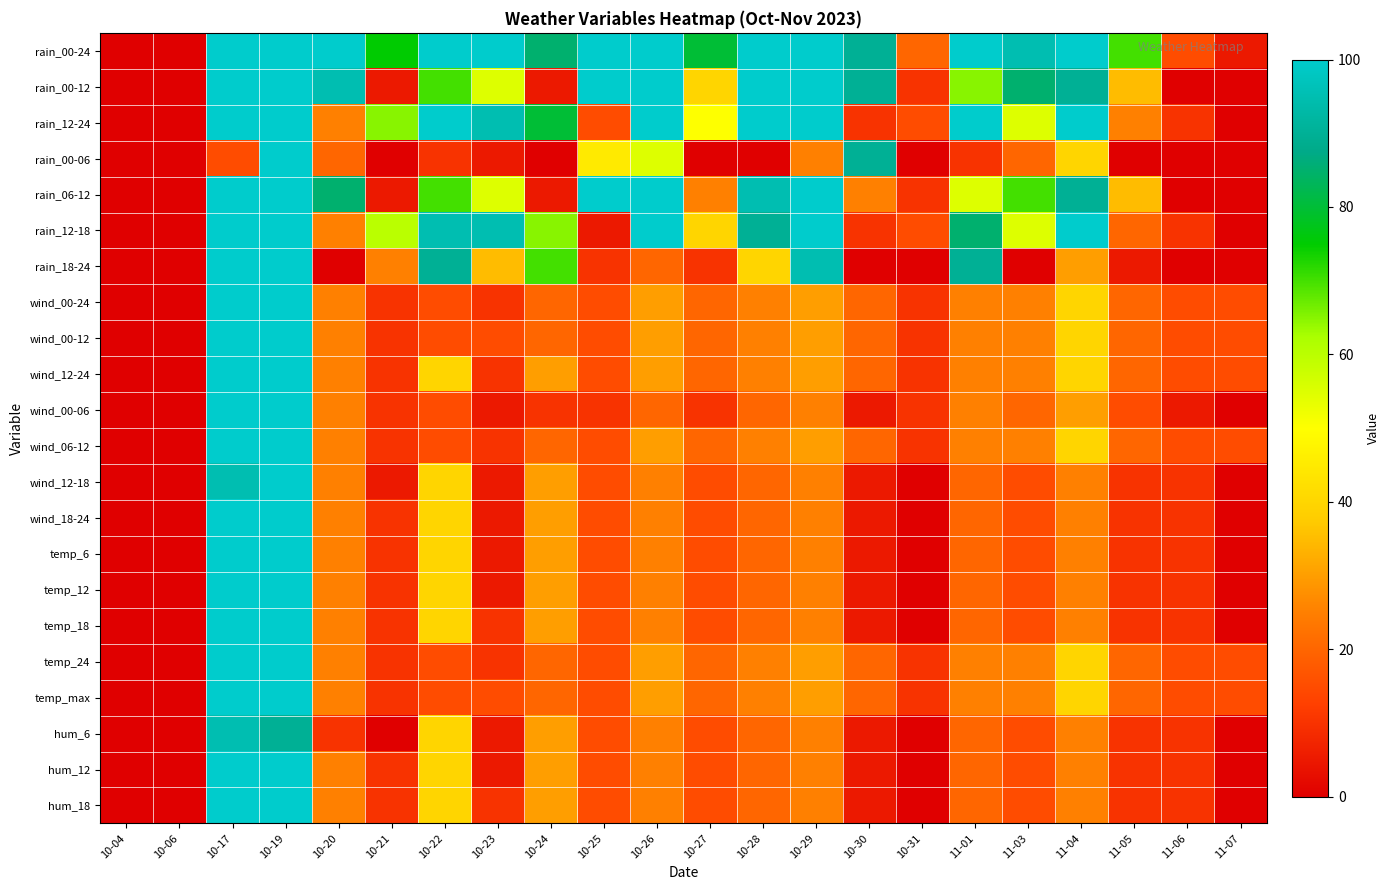

Which category has the highest value across all series?

10-17